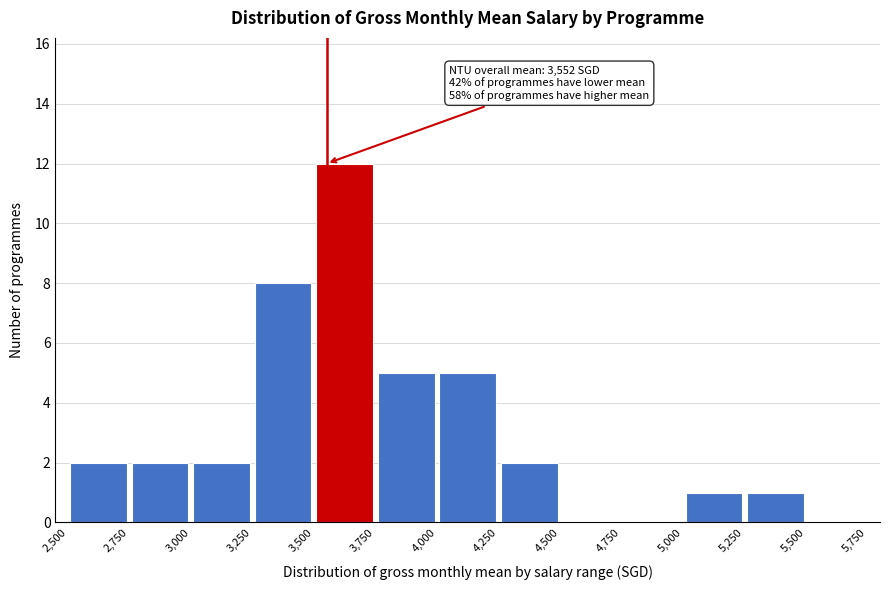

Over which range of the x-axis is the bar tallest?

3,500 to 3,750